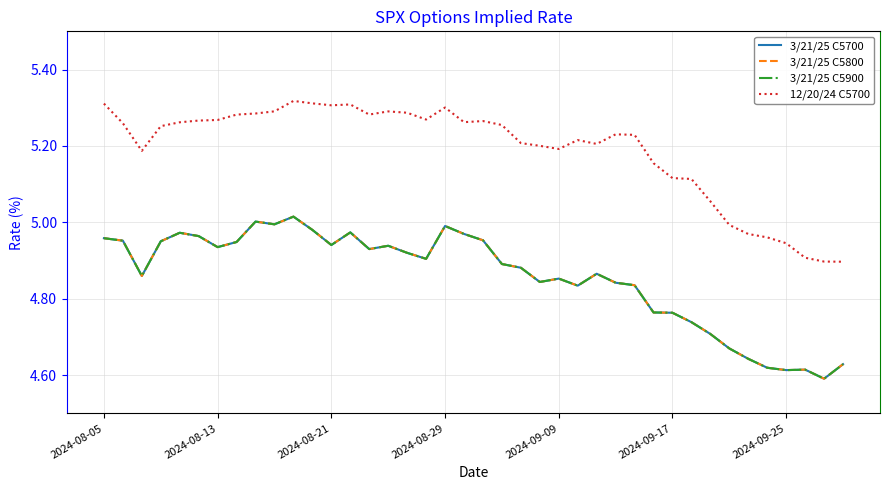

Does the chart display data point markers on the line(s)?

No